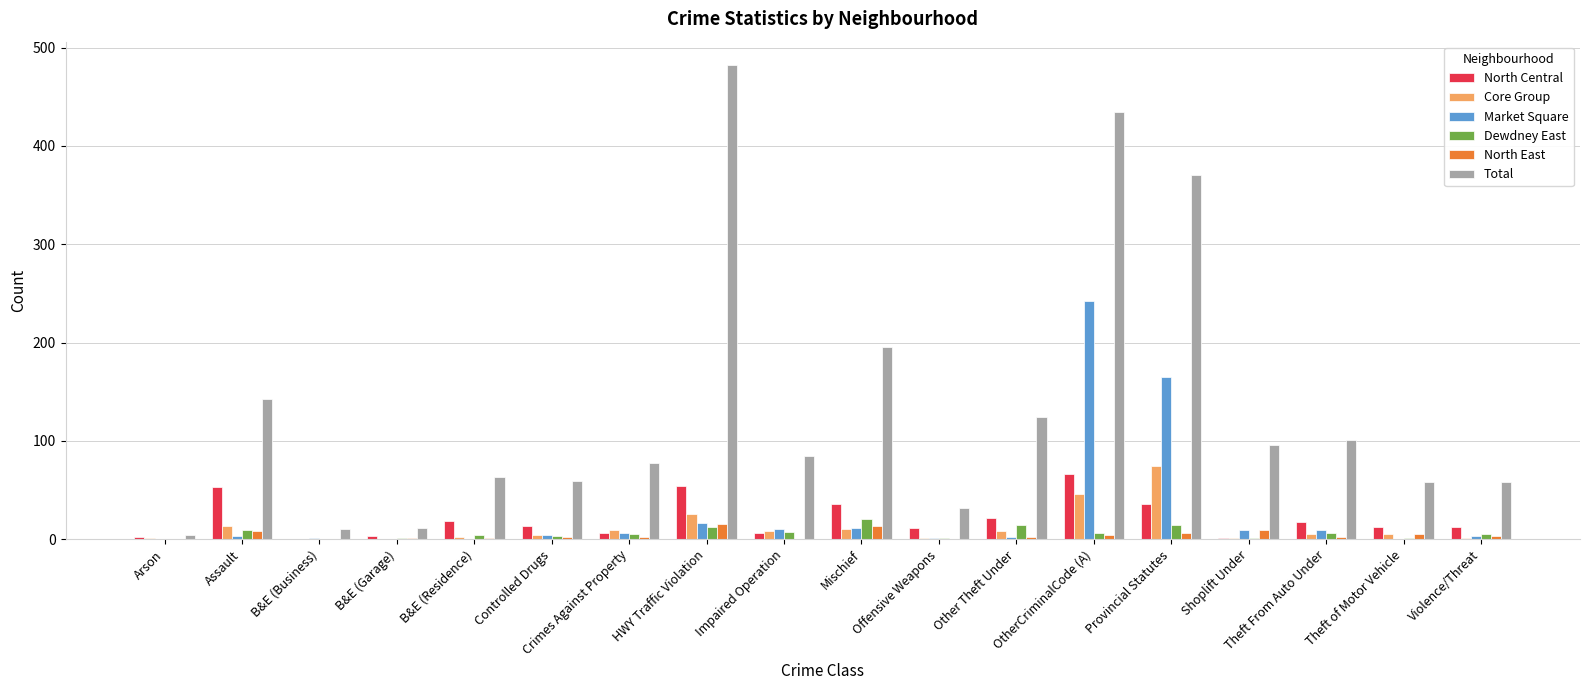

What is the highest value of the Dewdney East series?

21